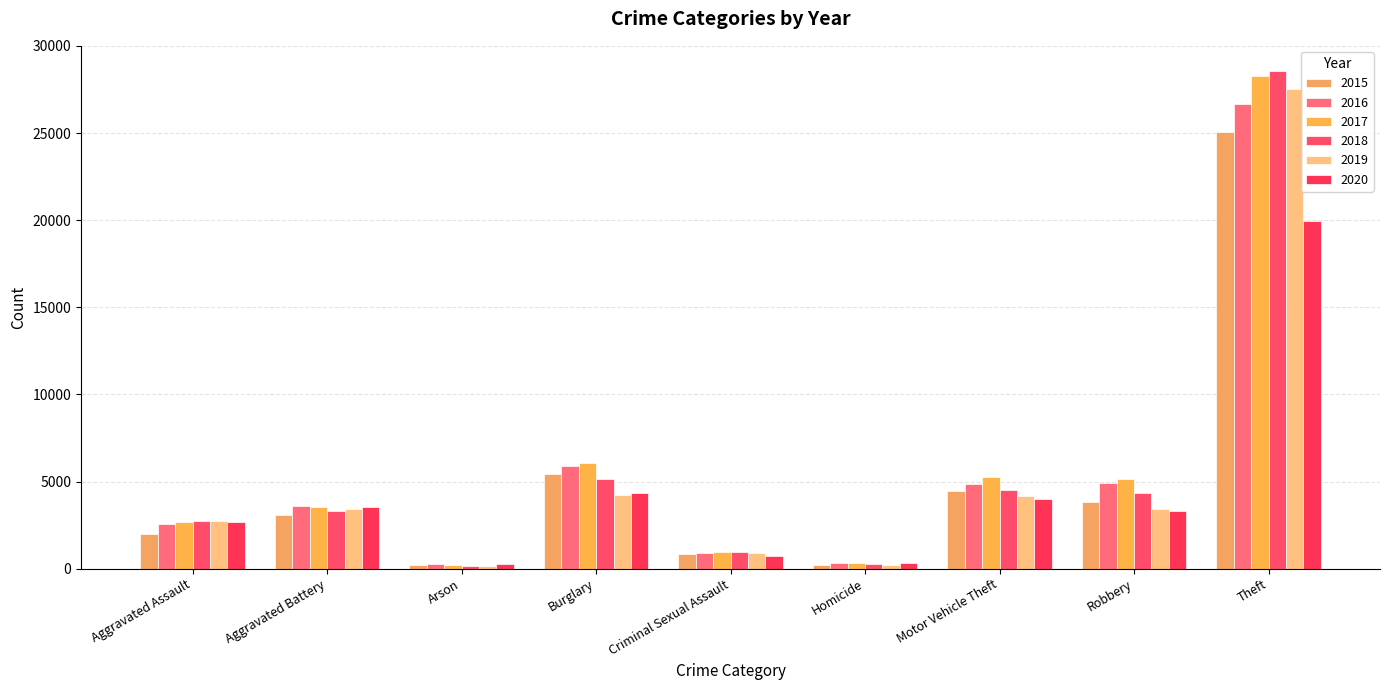

Are the bars grouped side by side (vs. stacked)?

Yes